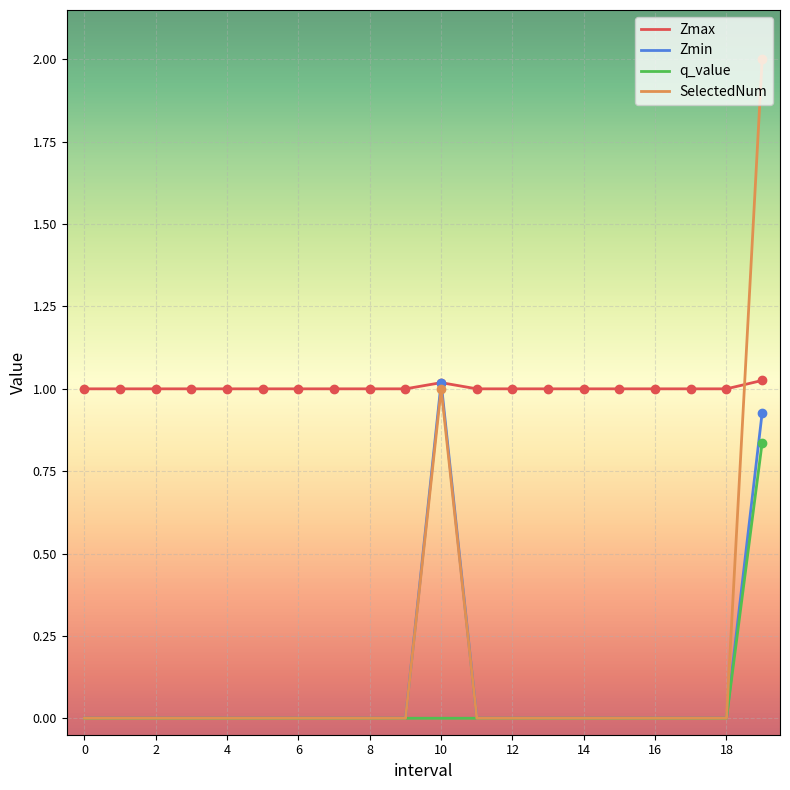

Which series has the largest range (max minus min)?

SelectedNum